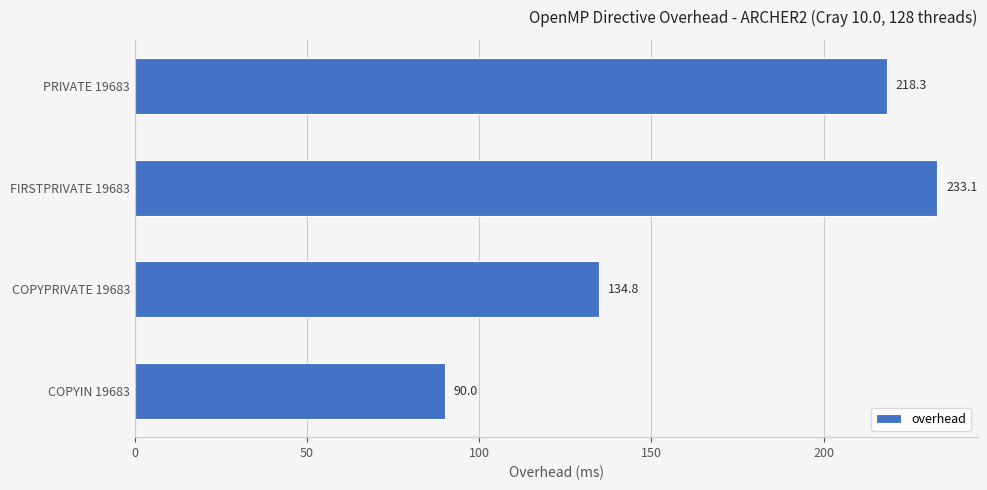

How many bars are there in total?

4